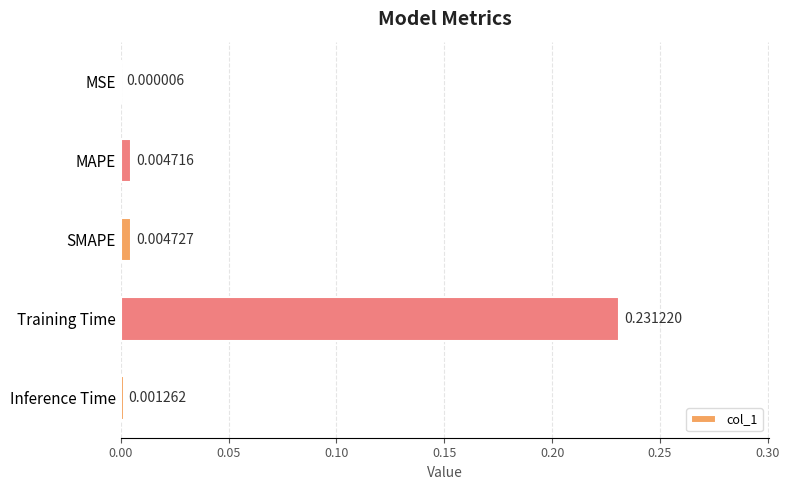

Between SMAPE and MSE, which is larger?

SMAPE